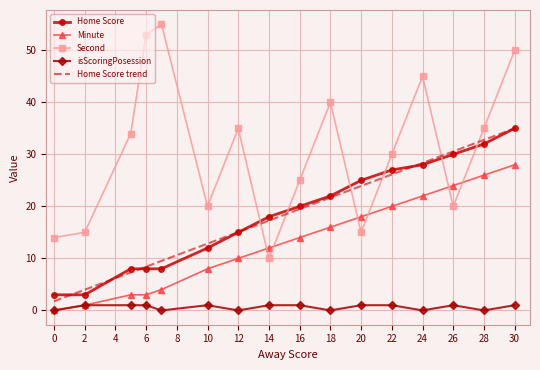

What is the highest value of the Home Score trend series?

35.0